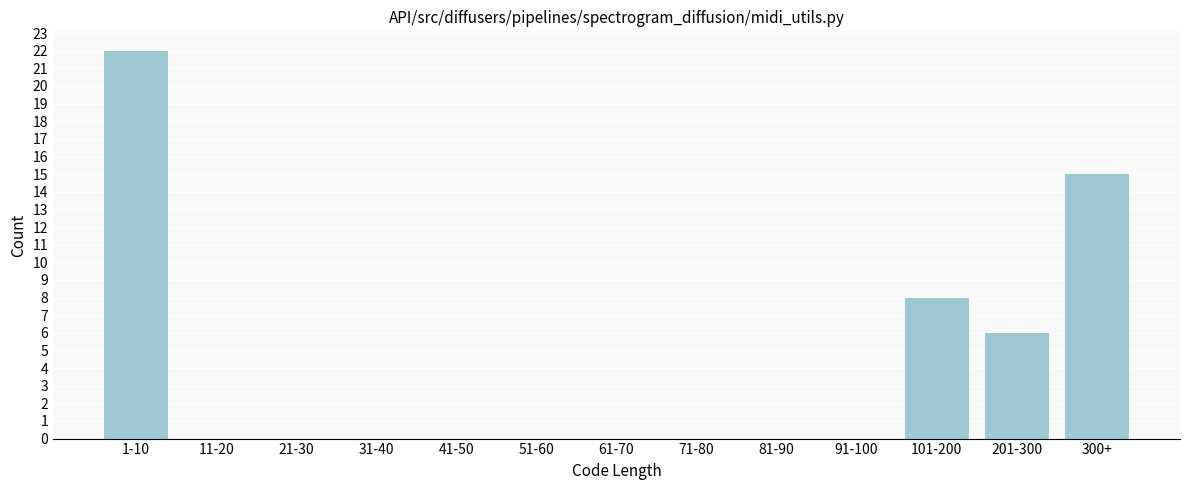

Reading left to right, transcribe all the data shown in this chart.

1-10=22	11-20=0	21-30=0	31-40=0	41-50=0	51-60=0	61-70=0	71-80=0	81-90=0	91-100=0	101-200=8	201-300=6	300+=15